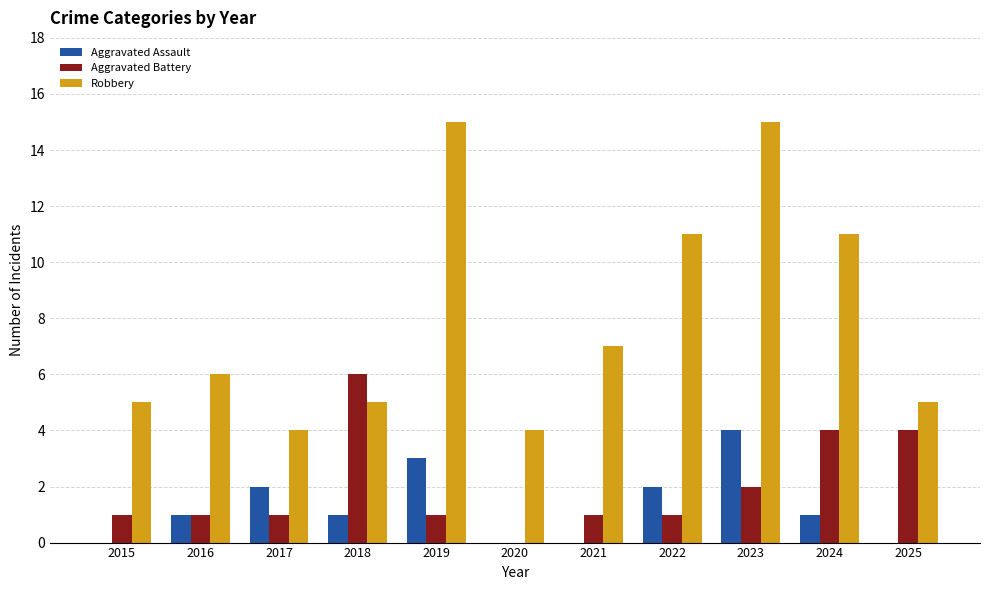

The value of Robbery at 2022 is 5. True or false?

False